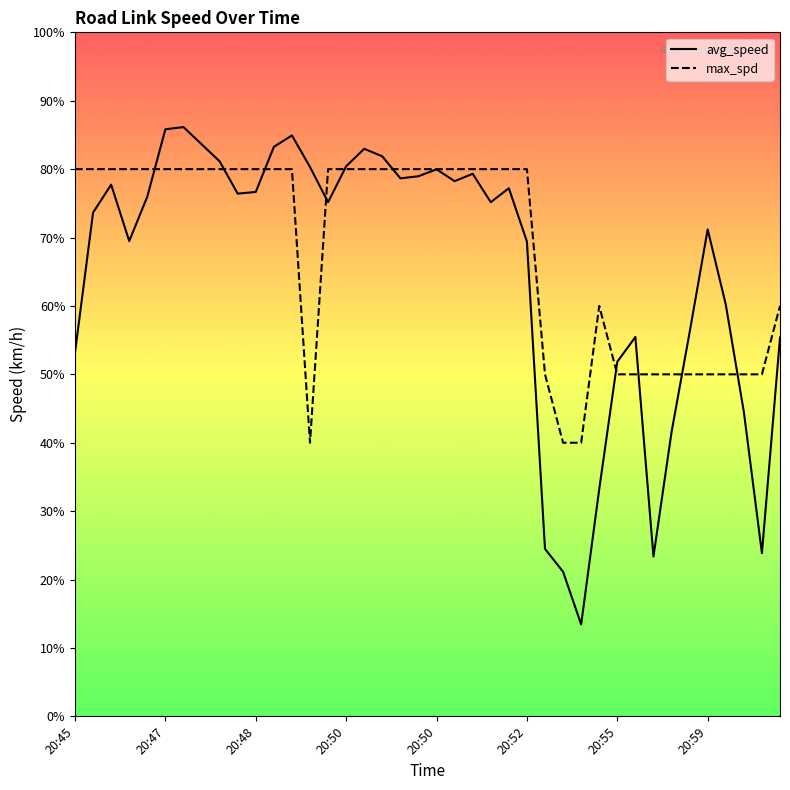

What is the minimum value shown in the chart?

13.4